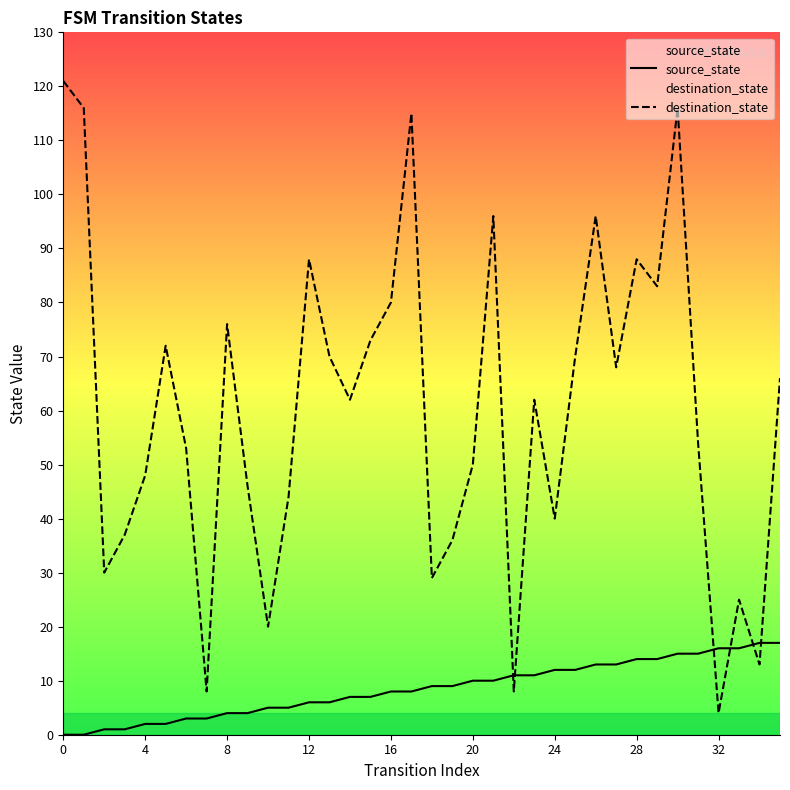

The value of destination_state at 32 is 38. True or false?

False